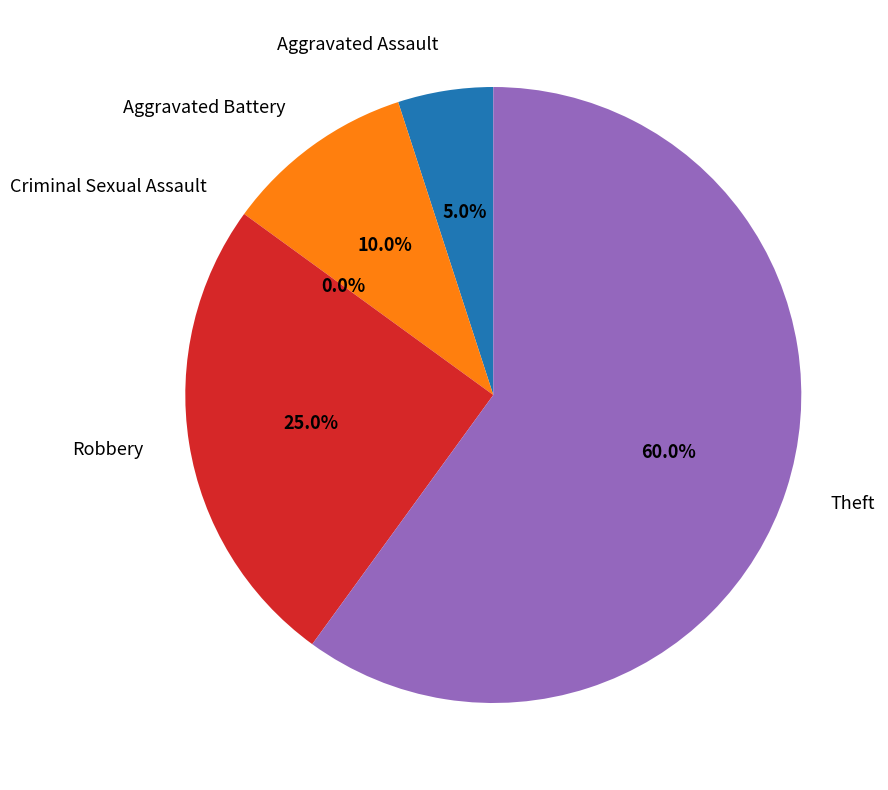

Is the sum of Aggravated Assault and Robbery greater than half?

No